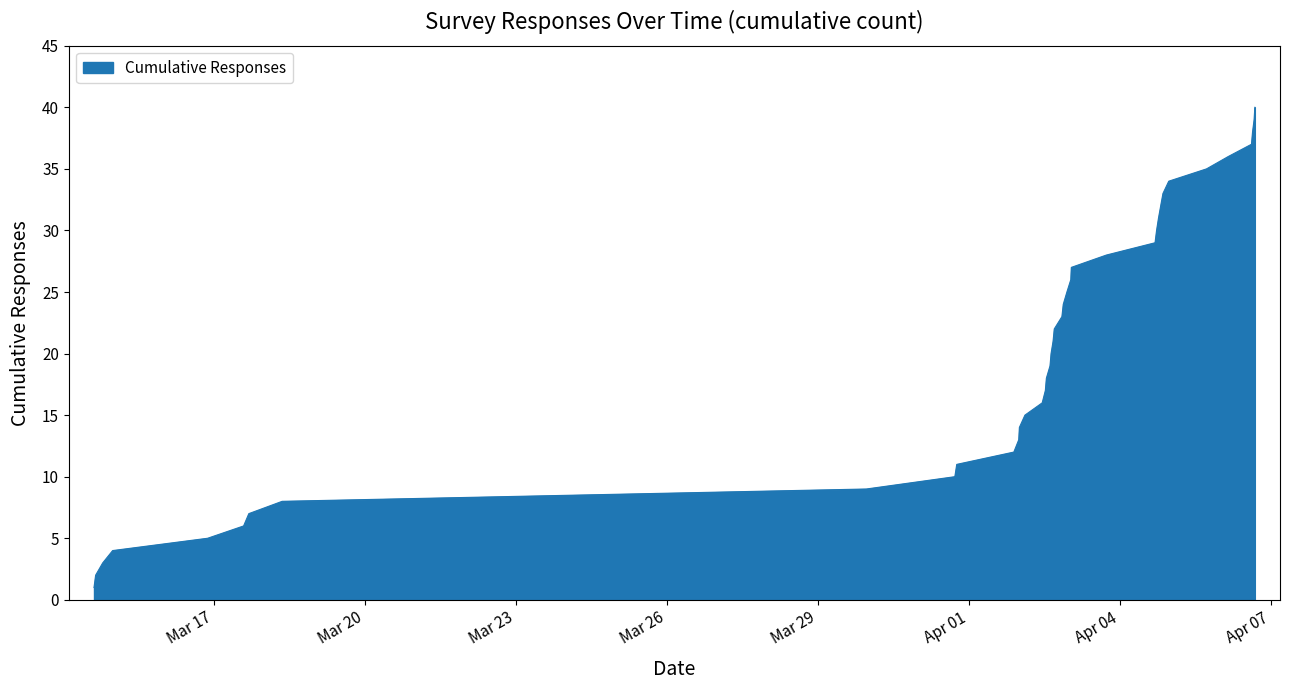

What is the greatest value displayed?

40